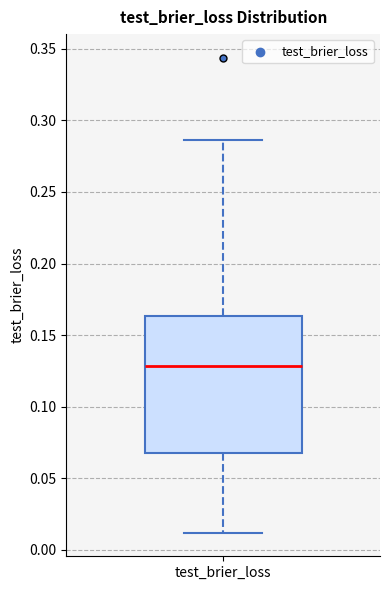

Where is the lower edge of the box for test_brier_loss on the y-axis? The values are not printed on the chart, so give them approximately, as read against the axis.

0.070